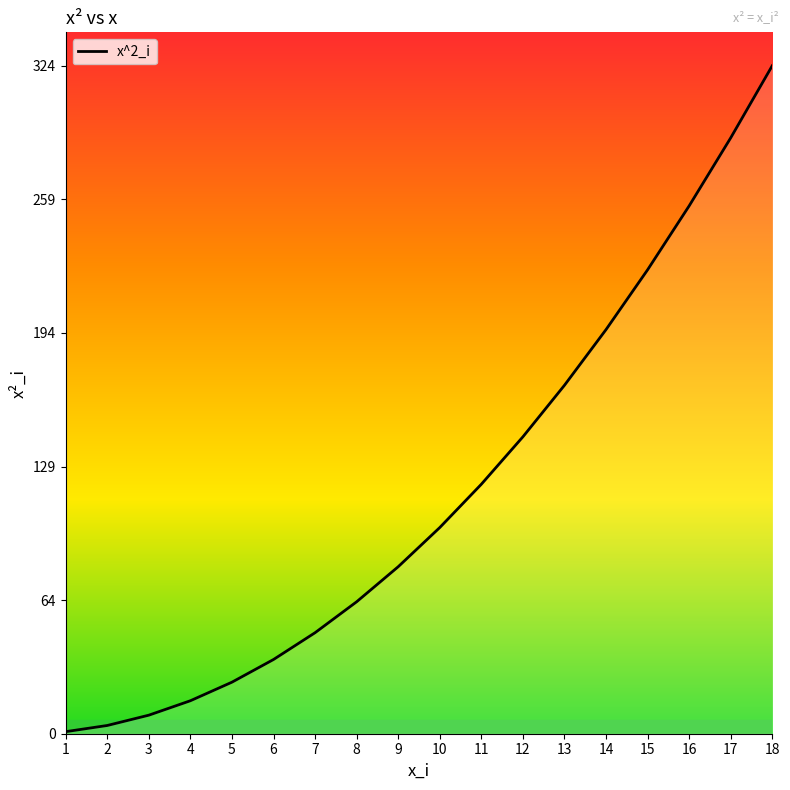

Reading left to right, transcribe all the data shown in this chart.

1	4	9	16	25	36	49	64	81	100	121	144	169	196	225	256	289	324